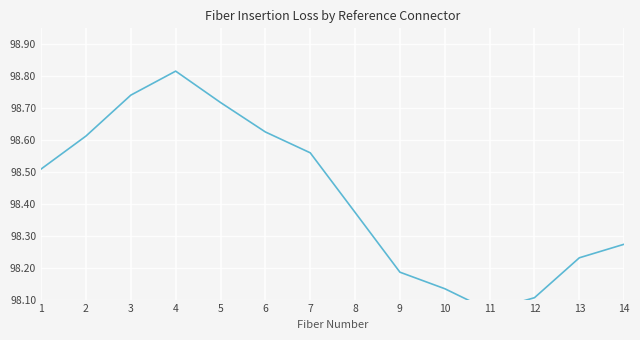

At which category does the data reach its first local peak?

4